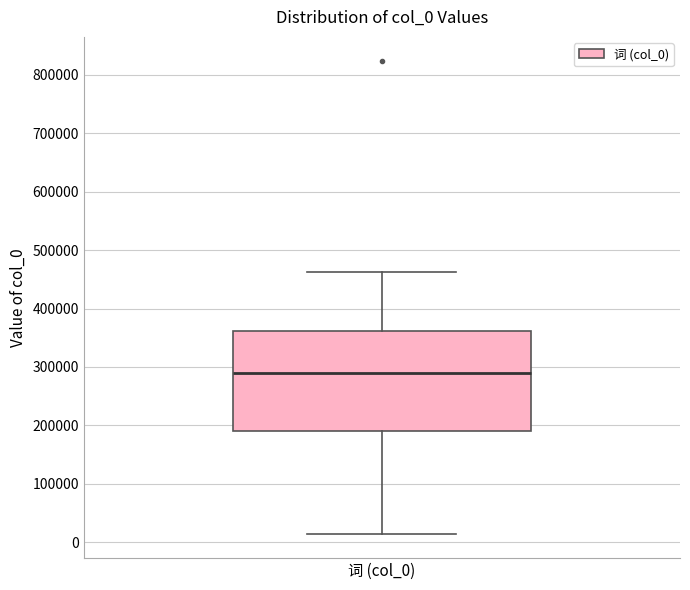

Read this box plot against the y-axis: the position of the median line, the range covered by the box, and the ends of both whiskers. The values are not printed on the chart, so give them approximately, as read against the axis.

median 290000, box 190000 to 360000, whiskers 10000 to 460000